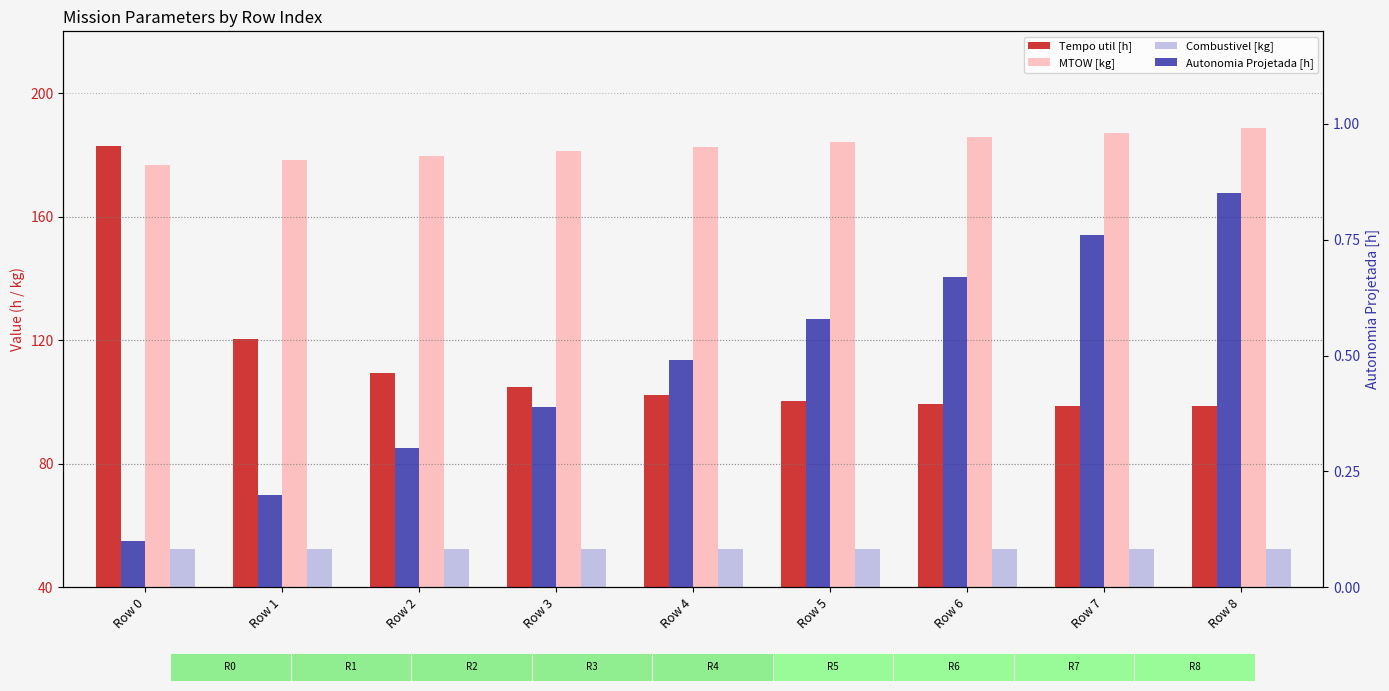

Rank the series by their average value, from highest to lowest.

MTOW [kg], Tempo util [h], Combustivel [kg], Autonomia Projetada [h]